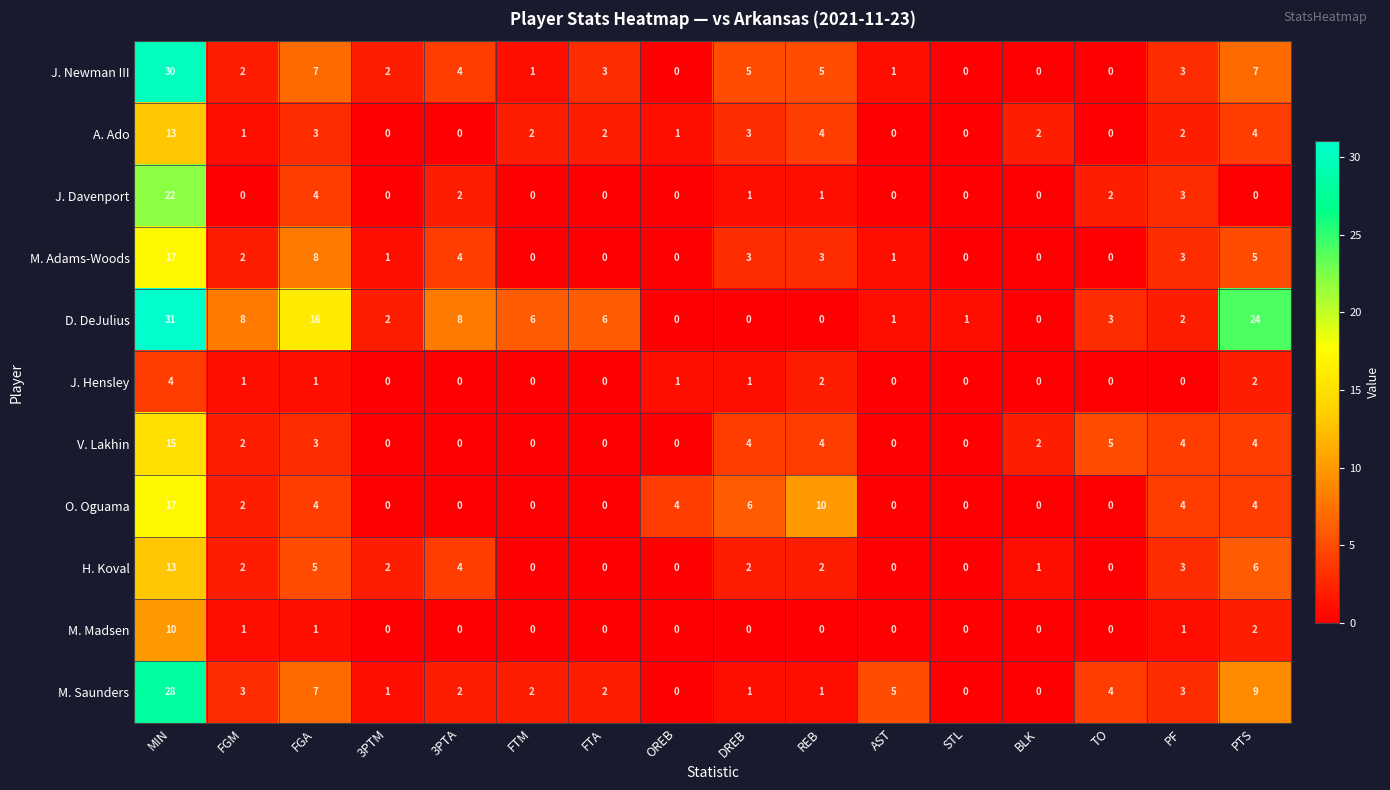

How many distinct data groups are displayed?

11